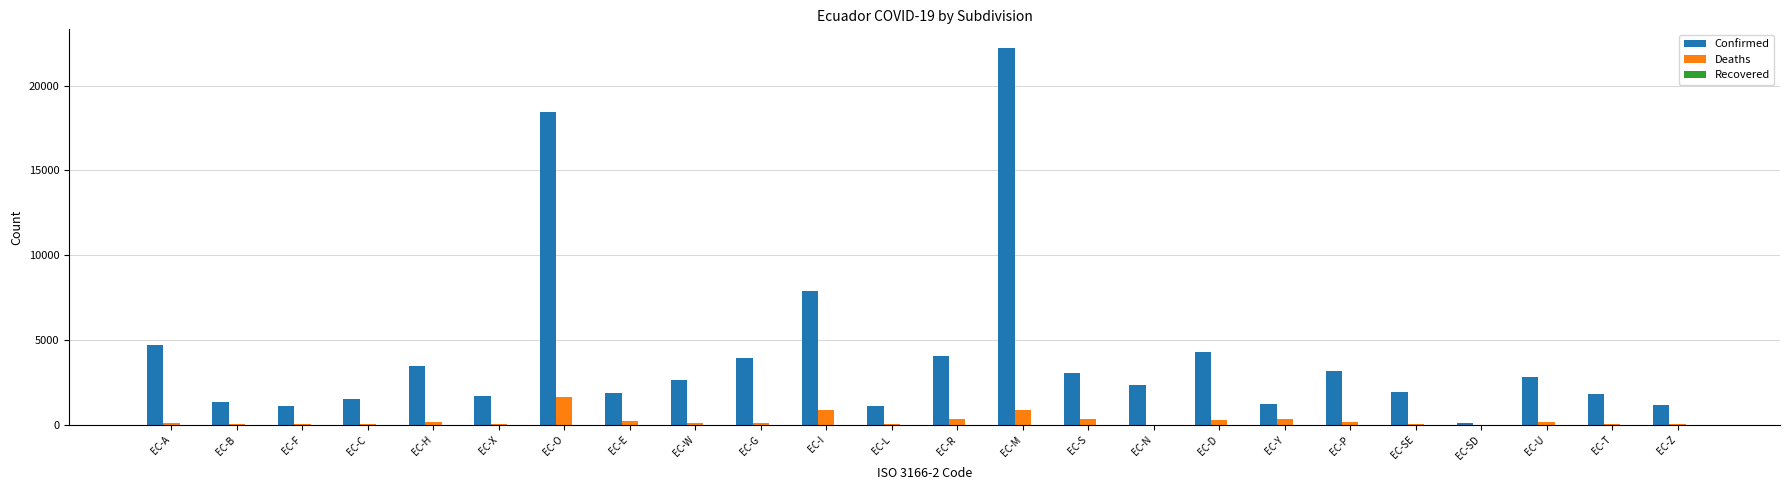

What value does the Confirmed series have at EC-N, to the nearest 50?

2350